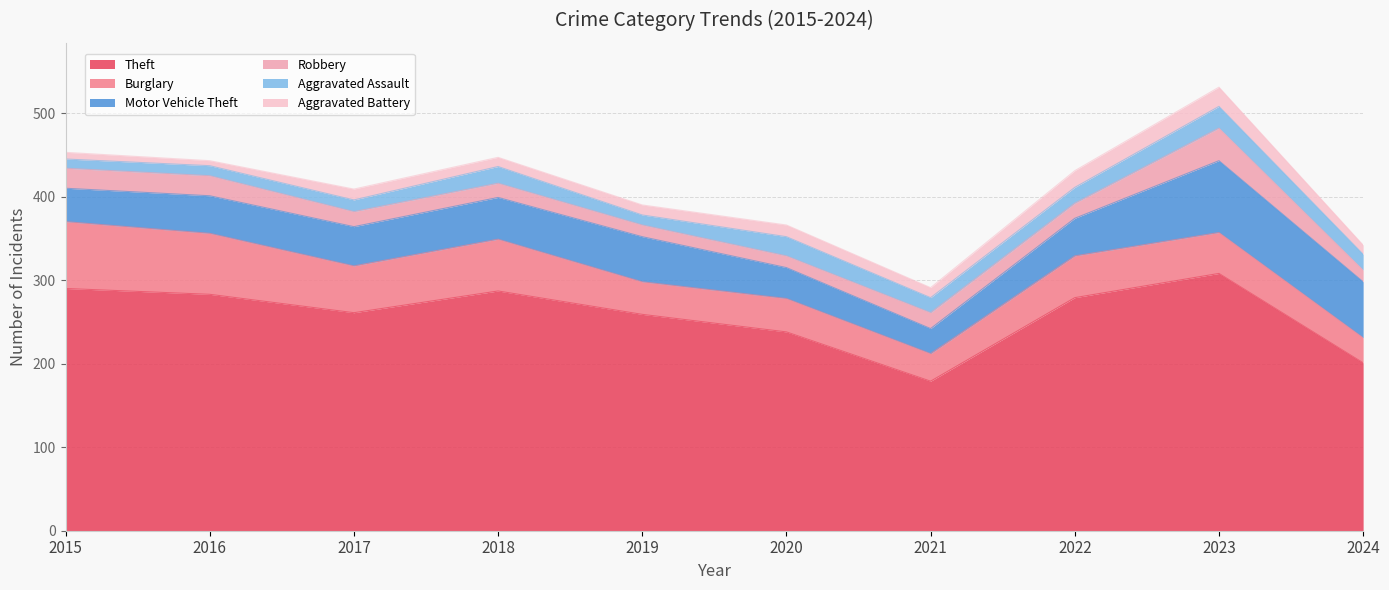

Reading left to right, transcribe all the data shown in this chart.

Theft: 2015=290	2016=283	2017=261	2018=287	2019=259	2020=238	2021=179	2022=279	2023=308	2024=201
Burglary: 2015=80	2016=73	2017=56	2018=62	2019=39	2020=40	2021=33	2022=50	2023=49	2024=30
Motor Vehicle Theft: 2015=40	2016=45	2017=47	2018=50	2019=54	2020=37	2021=30	2022=45	2023=86	2024=67
Robbery: 2015=24	2016=24	2017=18	2018=17	2019=14	2020=14	2021=19	2022=18	2023=39	2024=14
Aggravated Assault: 2015=11	2016=12	2017=14	2018=20	2019=12	2020=23	2021=18	2022=19	2023=26	2024=19
Aggravated Battery: 2015=8	2016=6	2017=13	2018=11	2019=12	2020=14	2021=12	2022=20	2023=23	2024=11